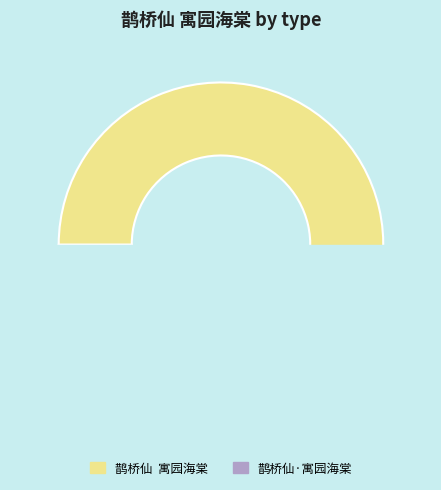

How many slices are in this pie chart?

2